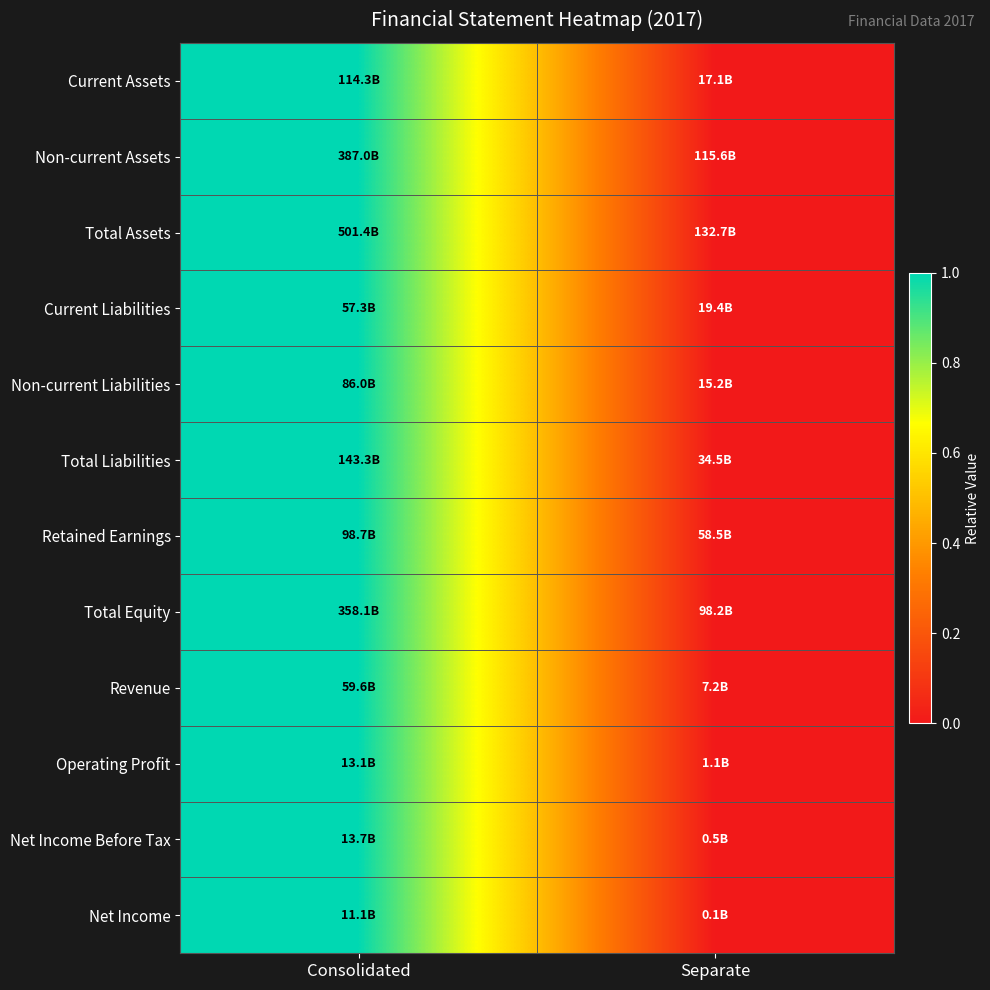

How many series are shown in this chart?

12